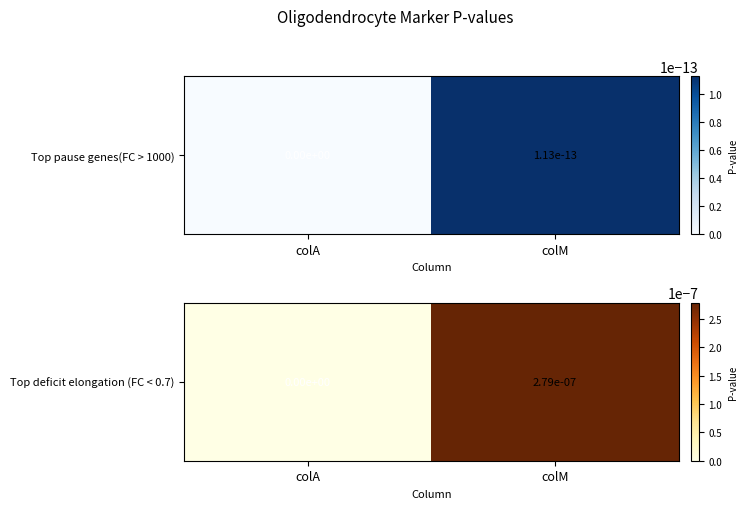

Is it true that the value at colM is 0.0?

True